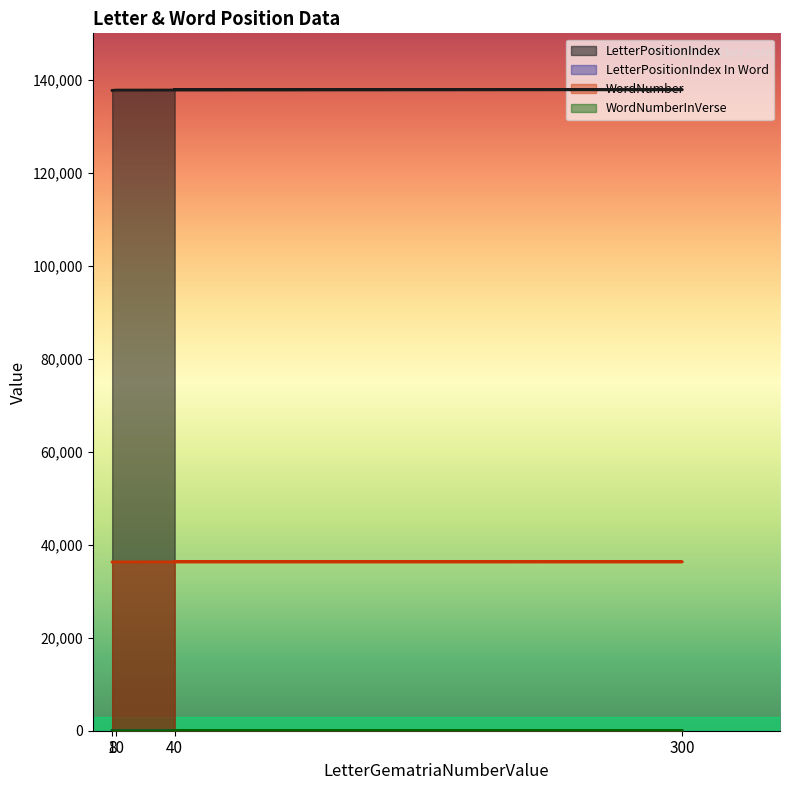

What is the value of the LetterPositionIndex In Word point at the 4th from the left?

3